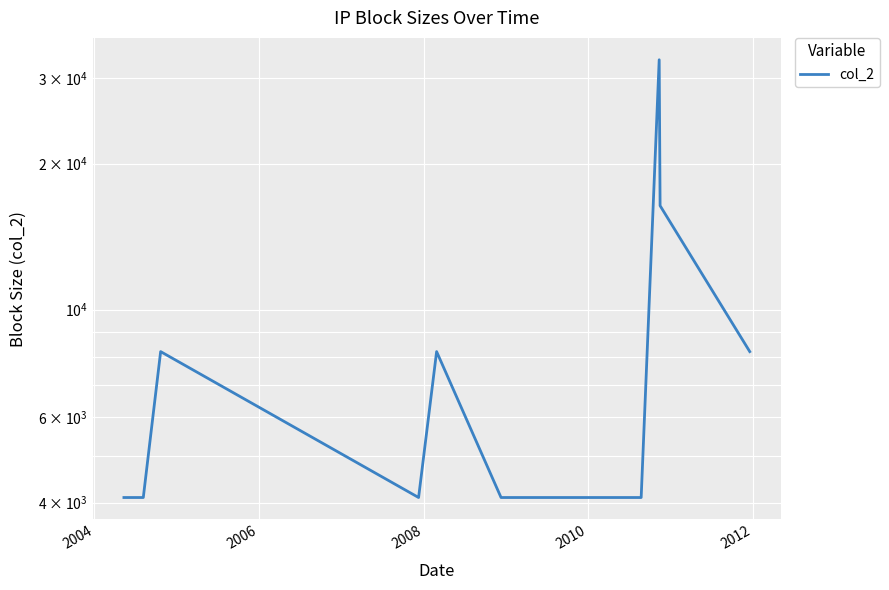

How many values are between 4096 and 8192?

14